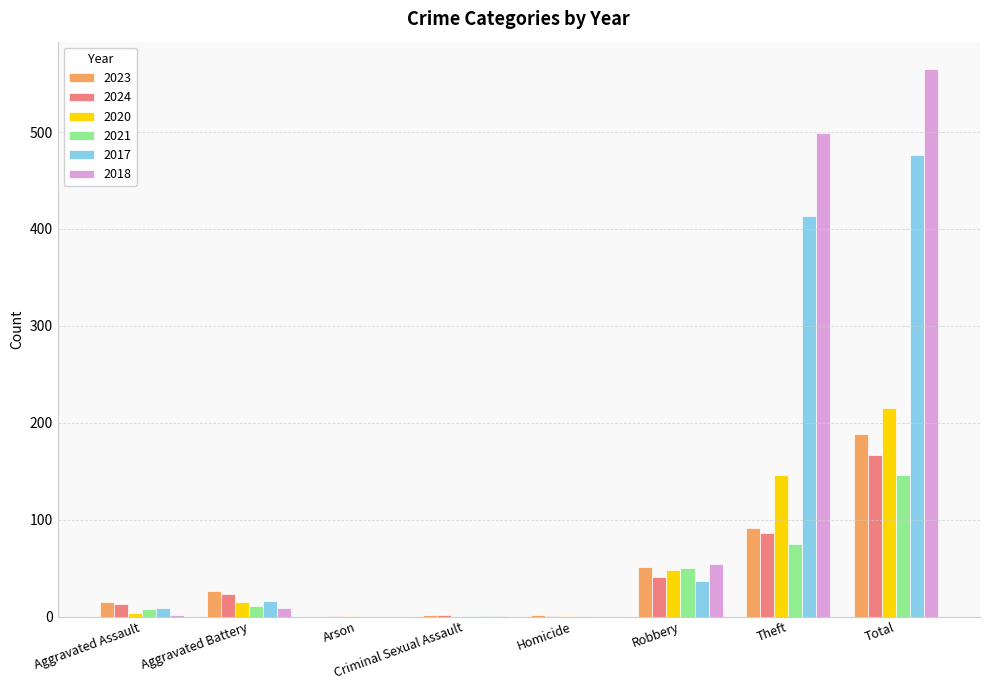

True or false: 2024 has a value of 62 at Robbery.

False